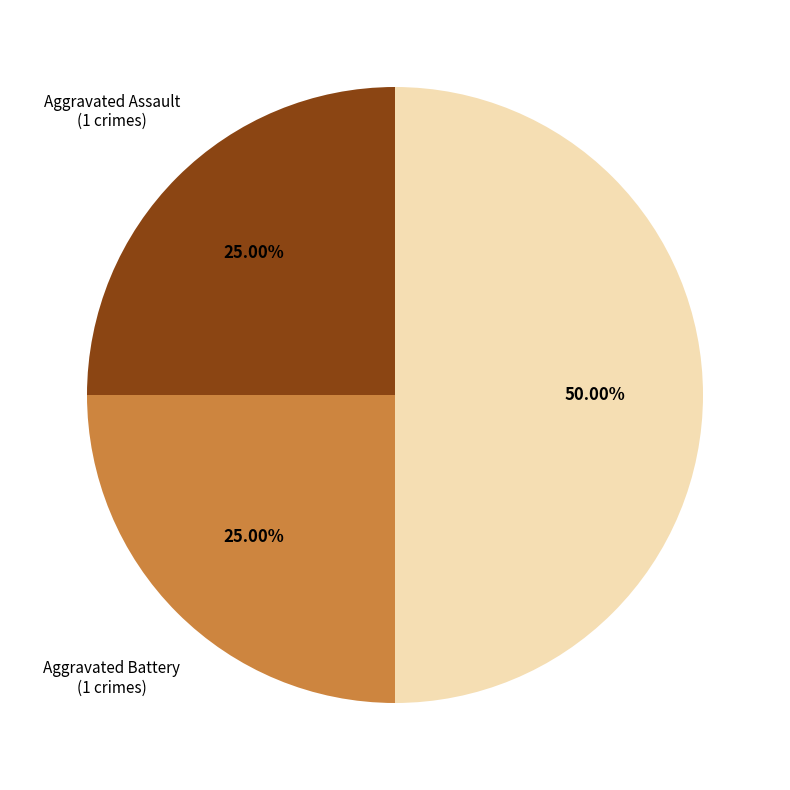

Which slice is the largest?

Robbery